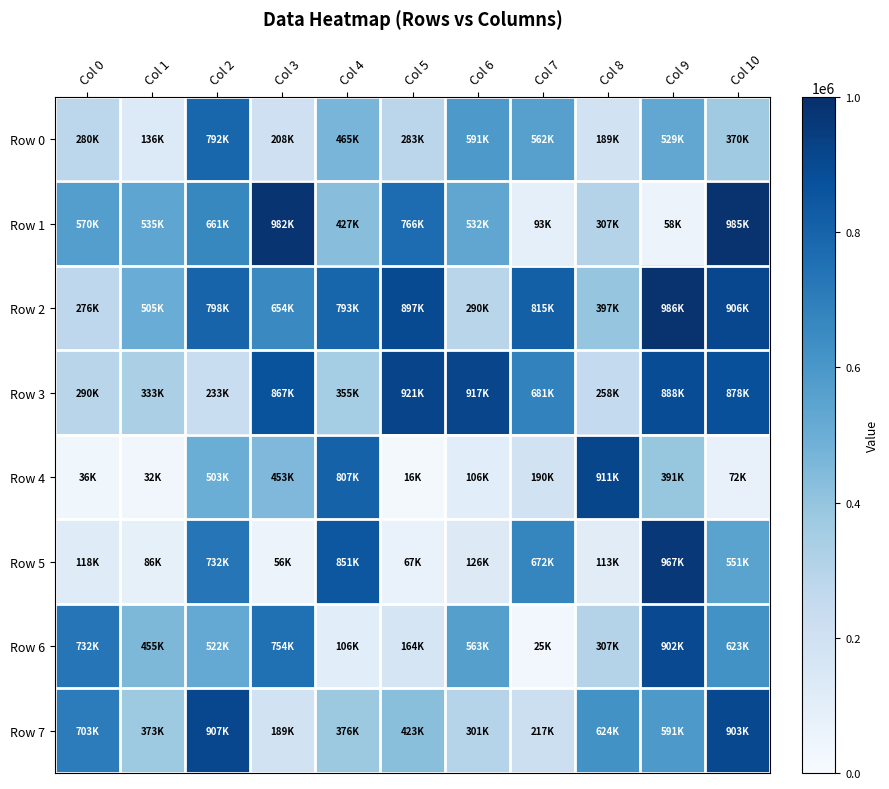

At which category is the sum across all series the highest?

Col 9